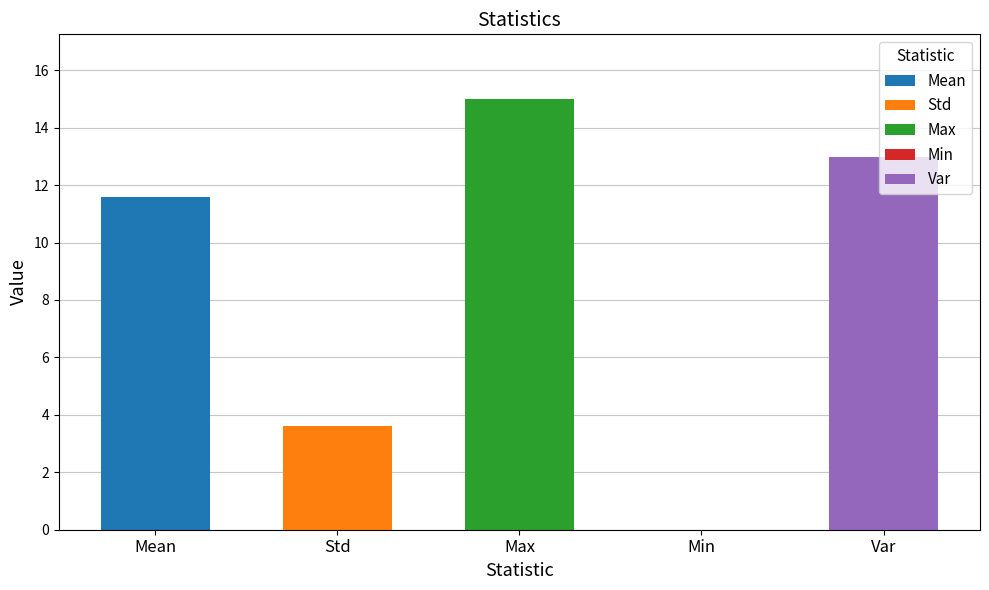

The chart shows a value of 15.0 at Max. True or false?

True